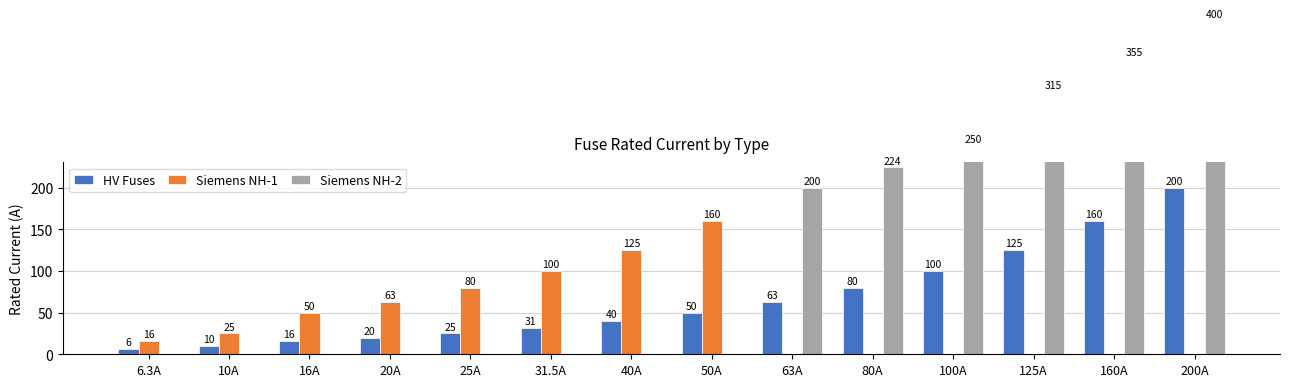

Which label corresponds to the smallest value in the chart?

63A